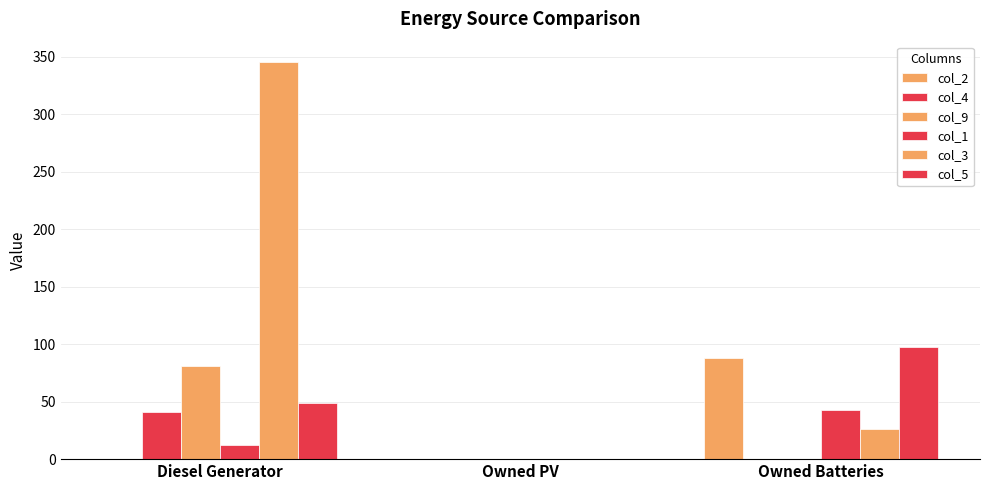

Are the bars horizontal?

No